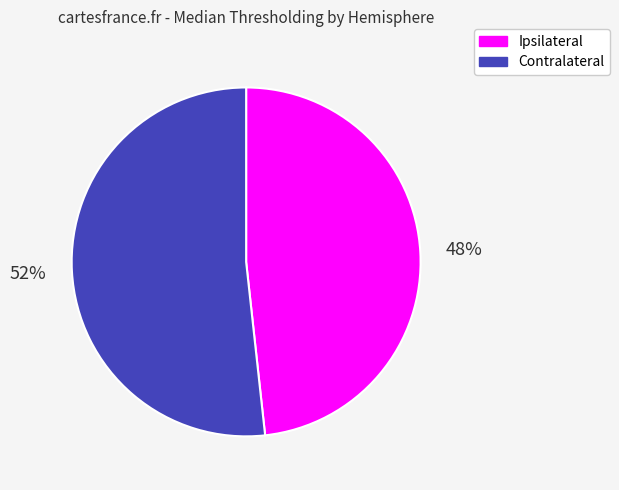

To the nearest percent, what is the combined percentage of Ipsilateral and Contralateral?

100%